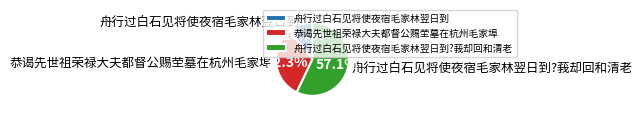

Count the number of slices in the pie.

3